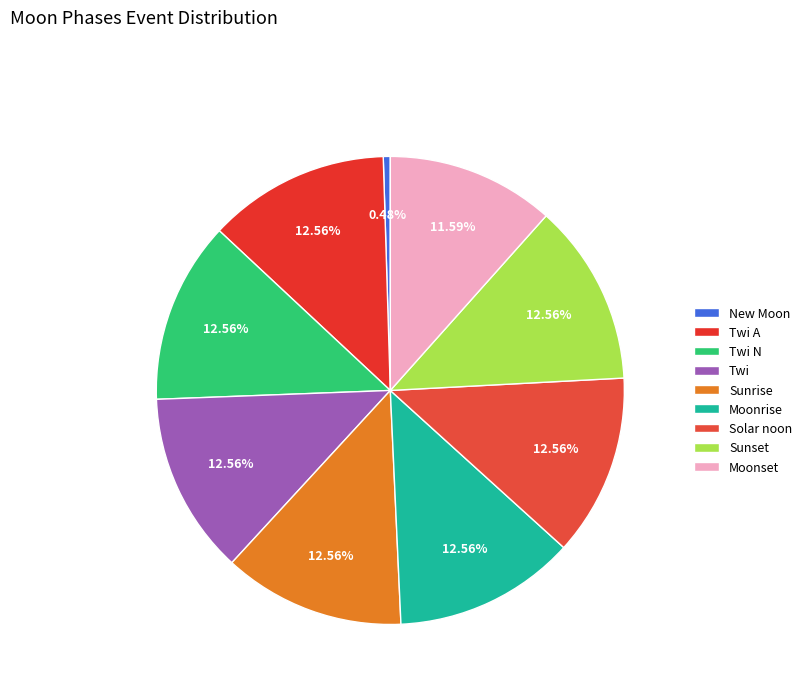

How many slices are in this pie chart?

9